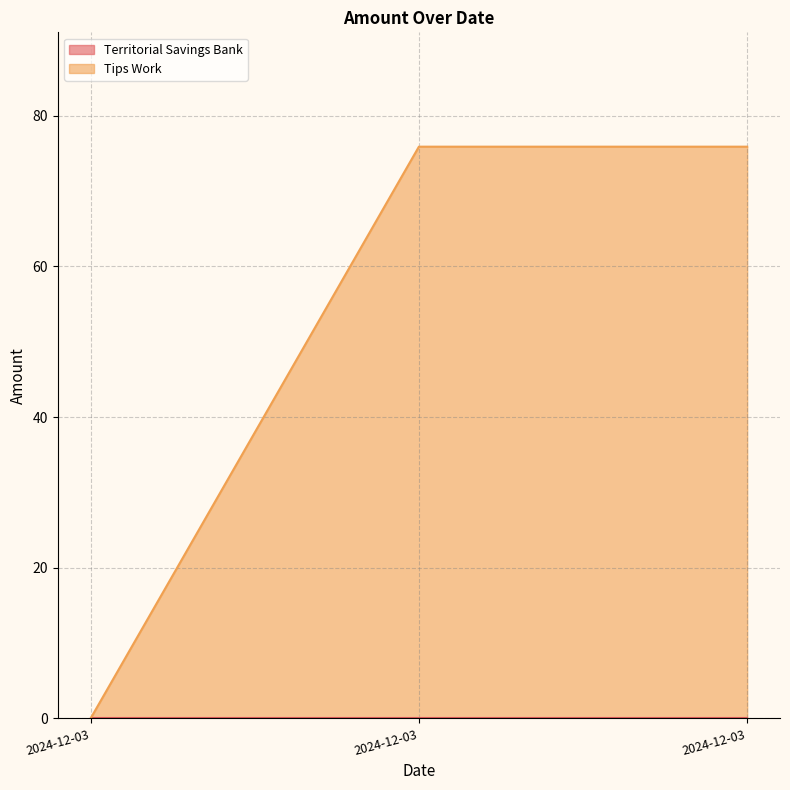

Which label corresponds to the smallest value in the chart?

2024-12-03